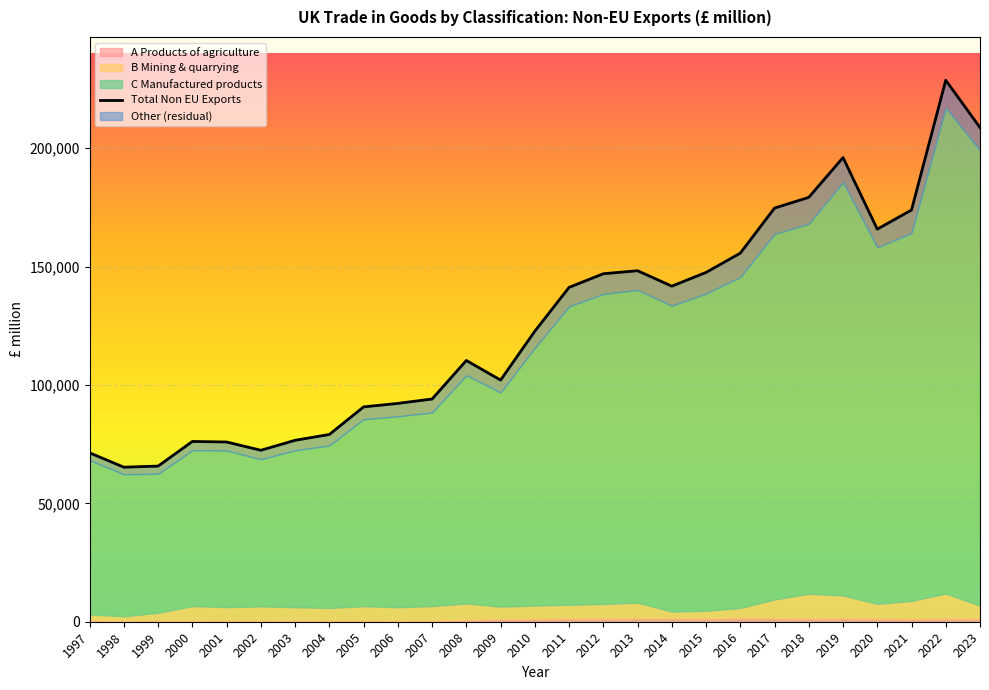

Which has a higher value, 1997 or 2009?

2009